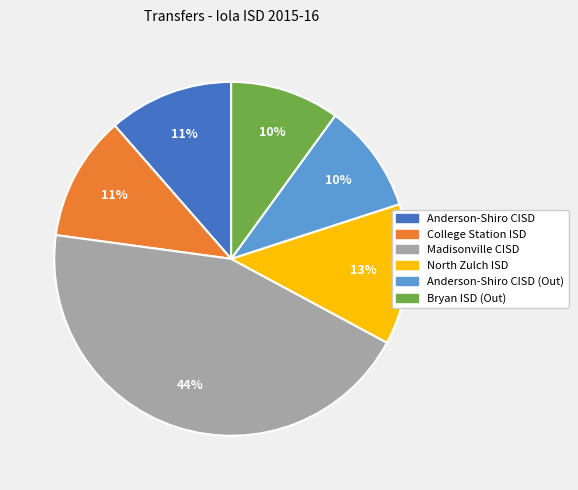

Is there a majority slice in this chart?

No